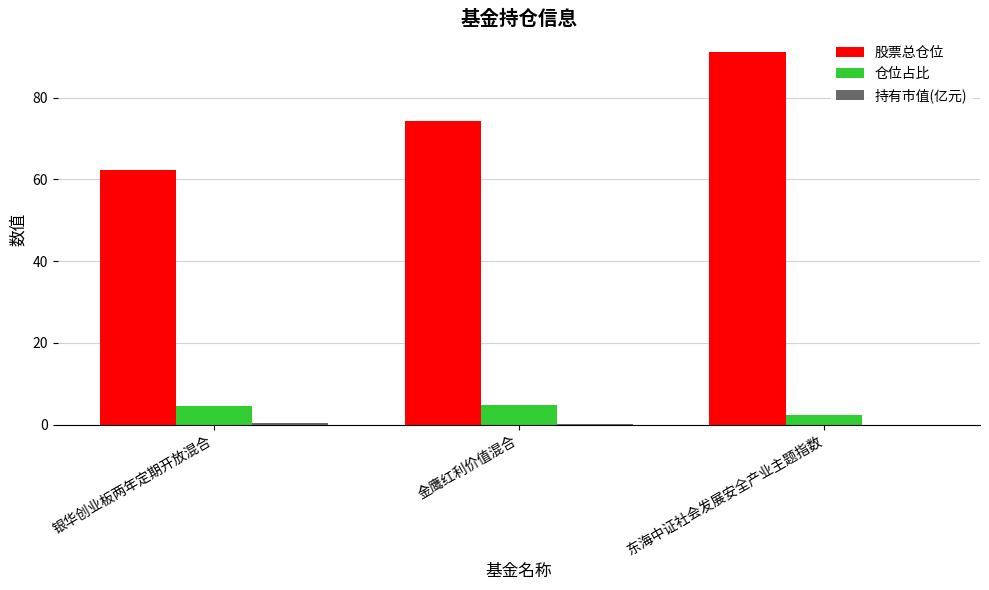

Between 银华创业板两年定期开放混合 and 金鹰红利价值混合, which series saw the biggest shift?

股票总仓位